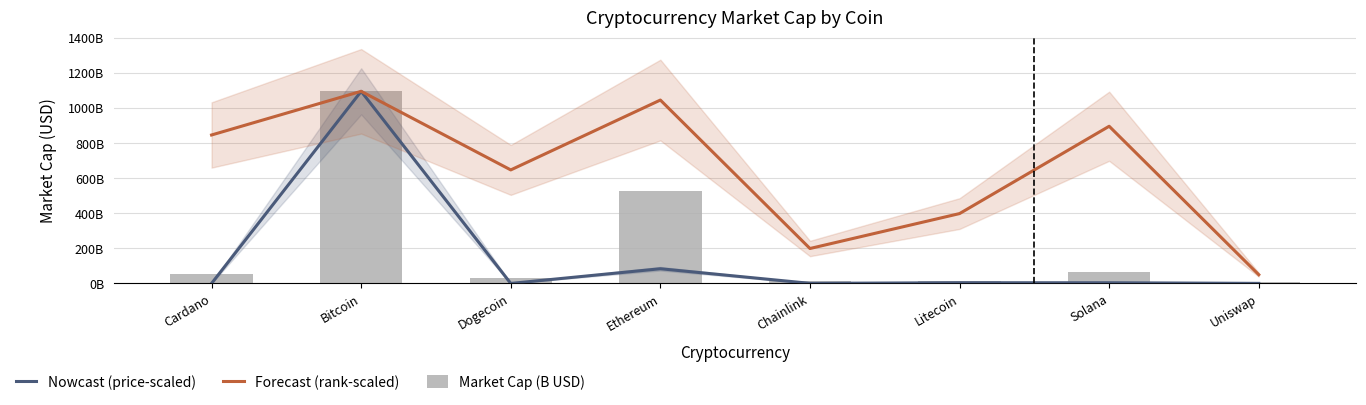

How many categories are shown in the chart?

8